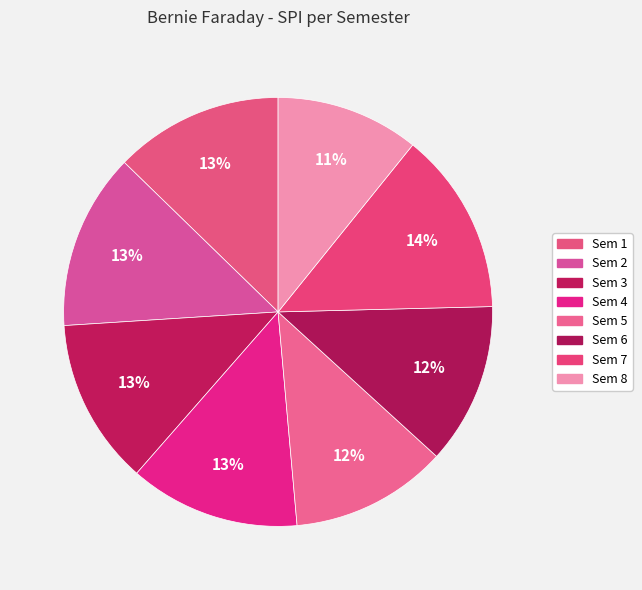

To the nearest percent, what portion does Sem 5 represent?

12%